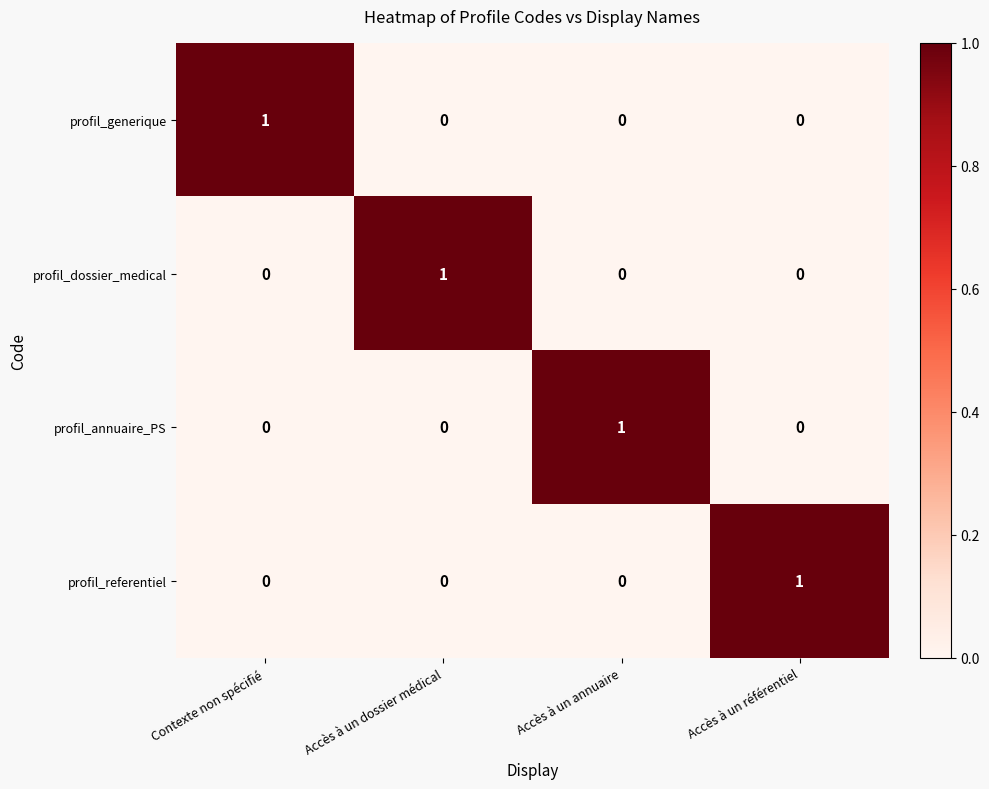

Which category has the highest value in the profil_dossier_medical series?

Accès à un dossier médical